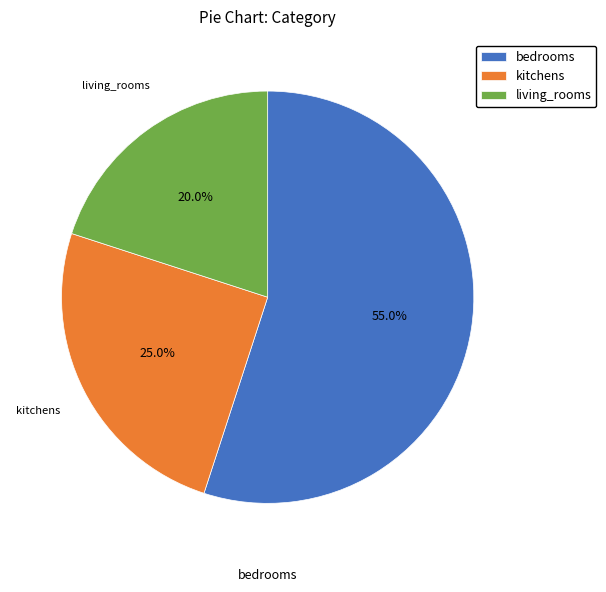

How many slices are in this pie chart?

3